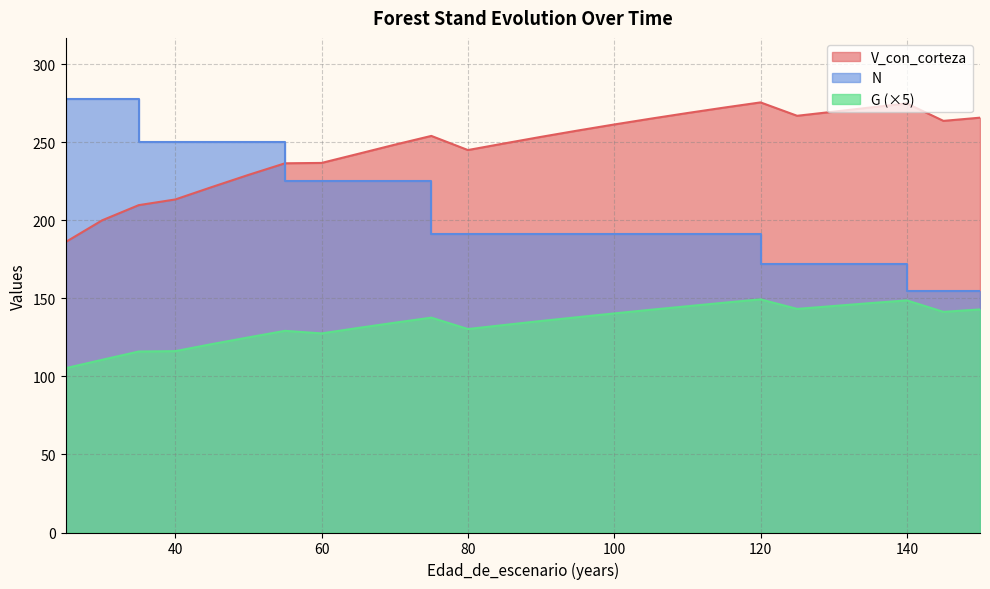

The N series shows 159.4 at 25. True or false?

False